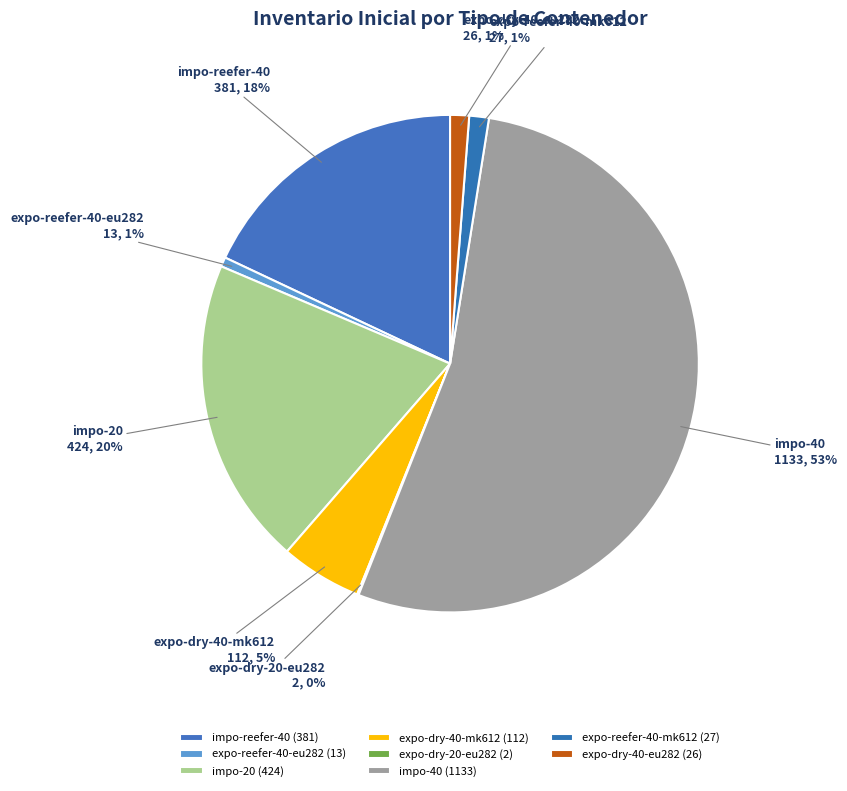

The impo-reefer-40 slice represents 8% of the pie. True or false?

False